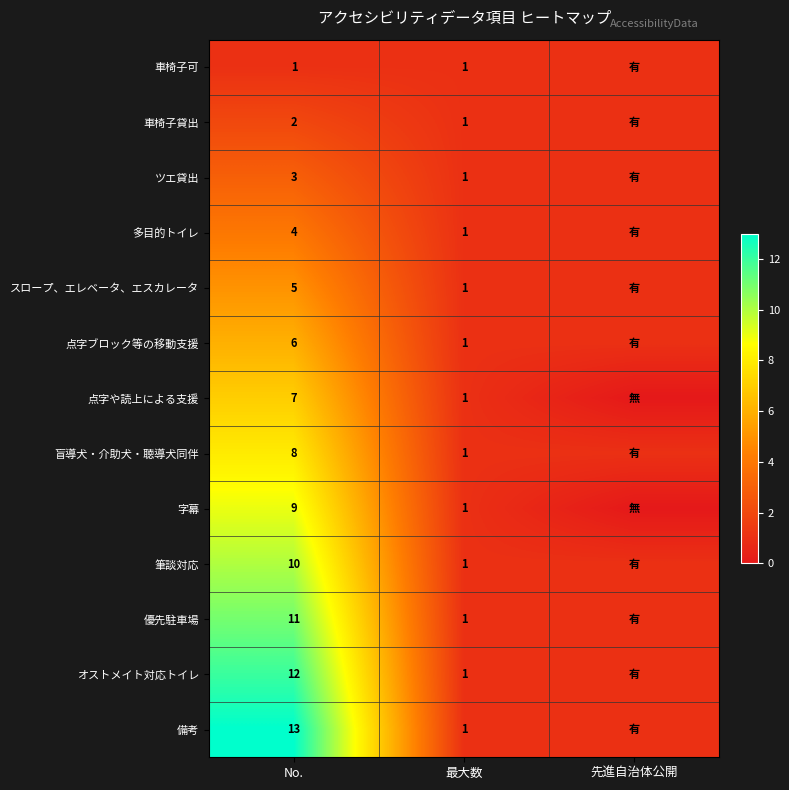

The value of 点字ブロック等の移動支援 at No. is 6. True or false?

True